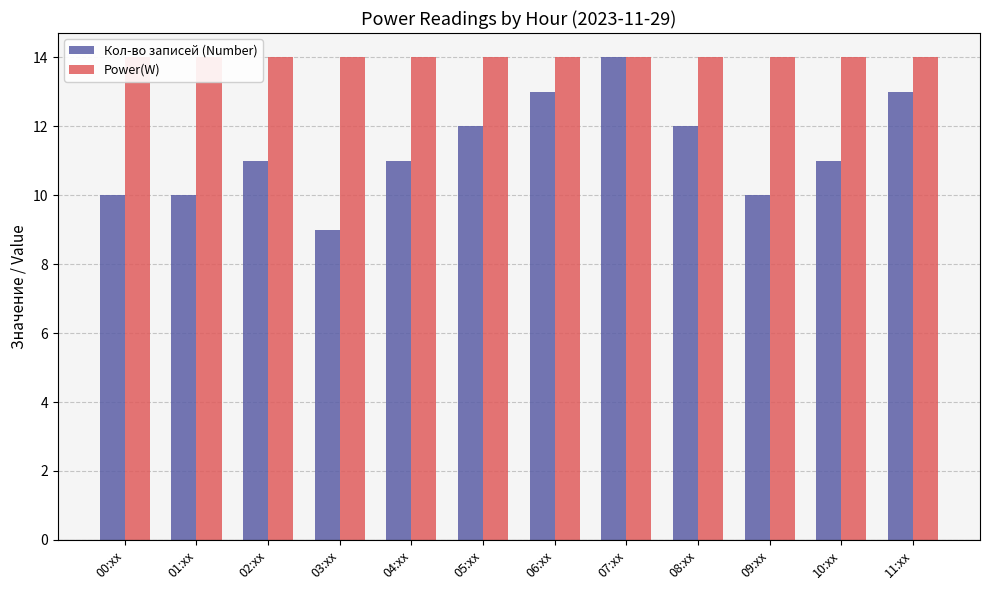

What is the spread (max minus min) of values at 04:xx?

3